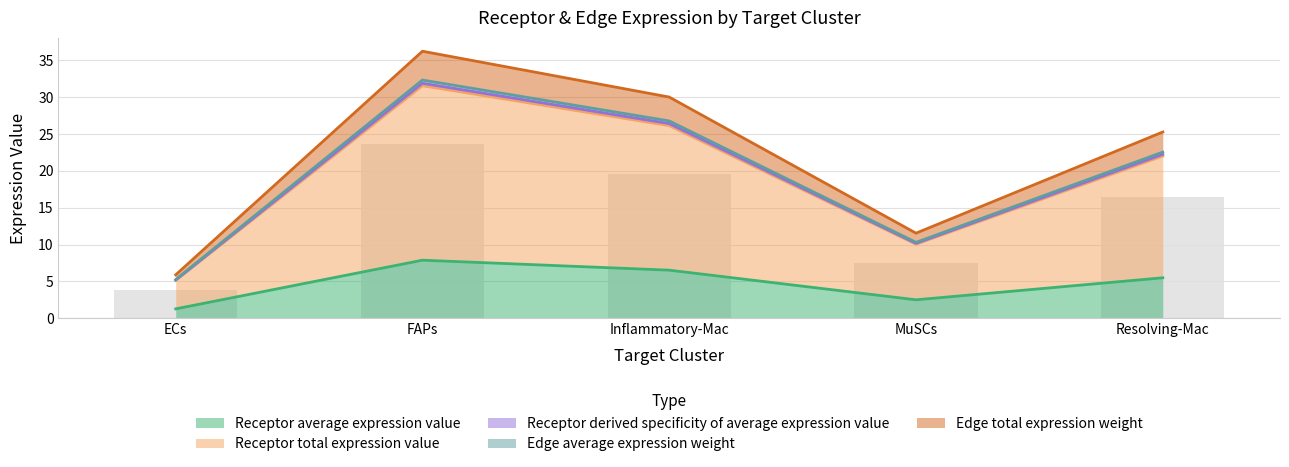

Count the number of categories in the chart.

5